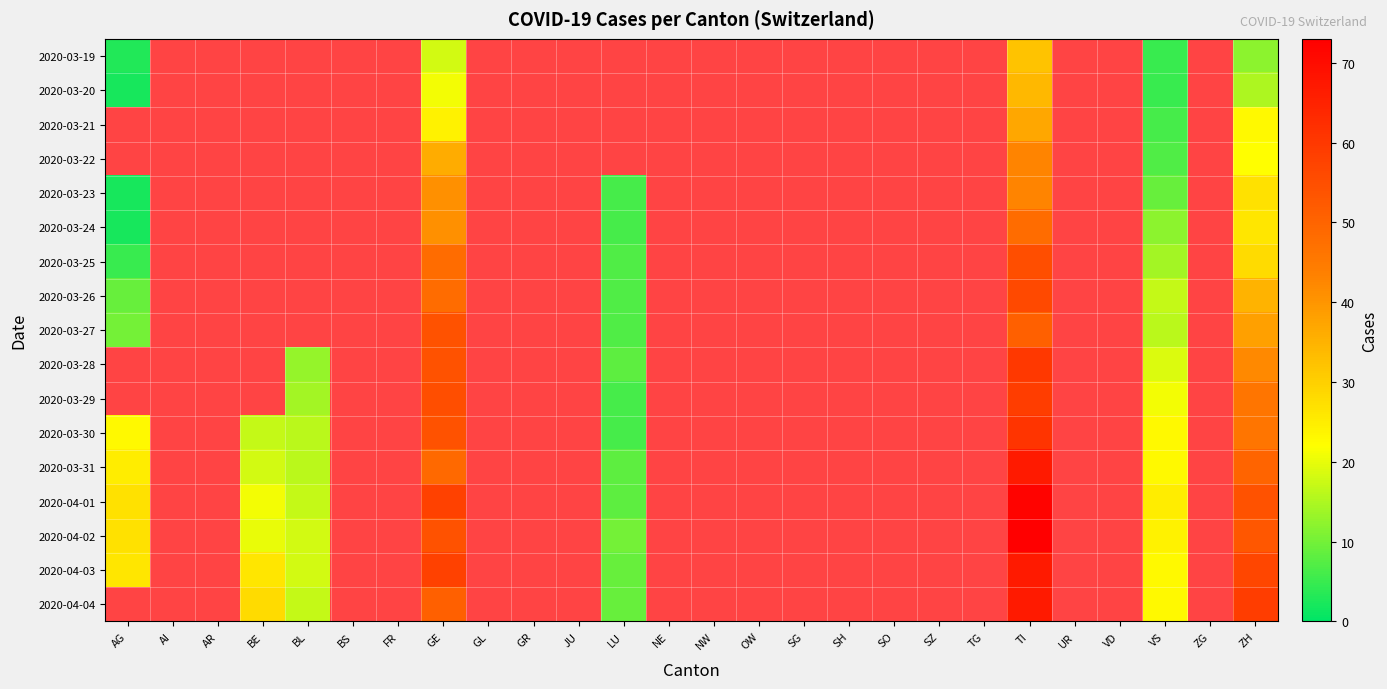

At which category is the sum across all series the highest?

TI